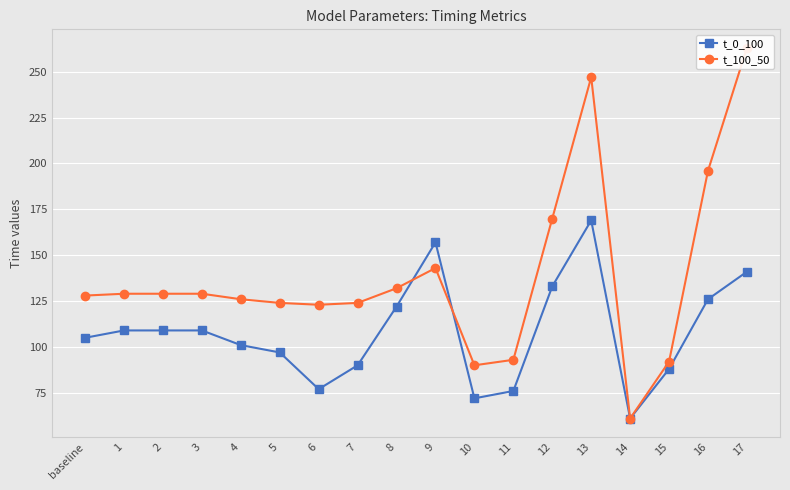

How many lines are shown in the chart?

2